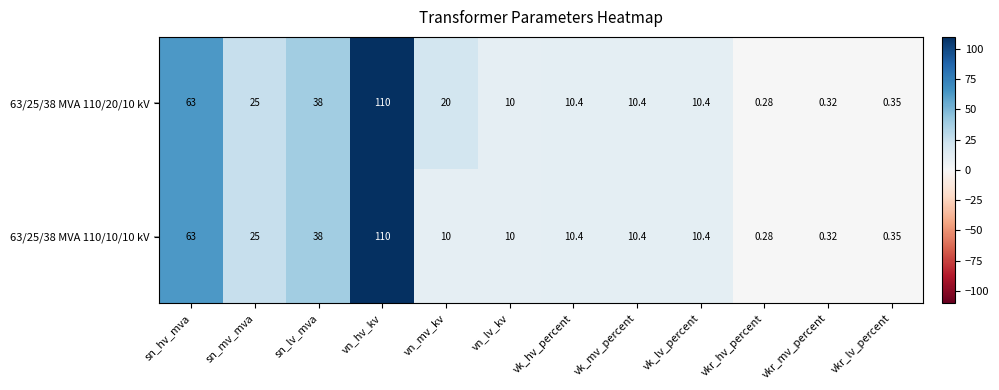

Where does the 63/25/38 MVA 110/10/10 kV series first go above 10?

sn_hv_mva